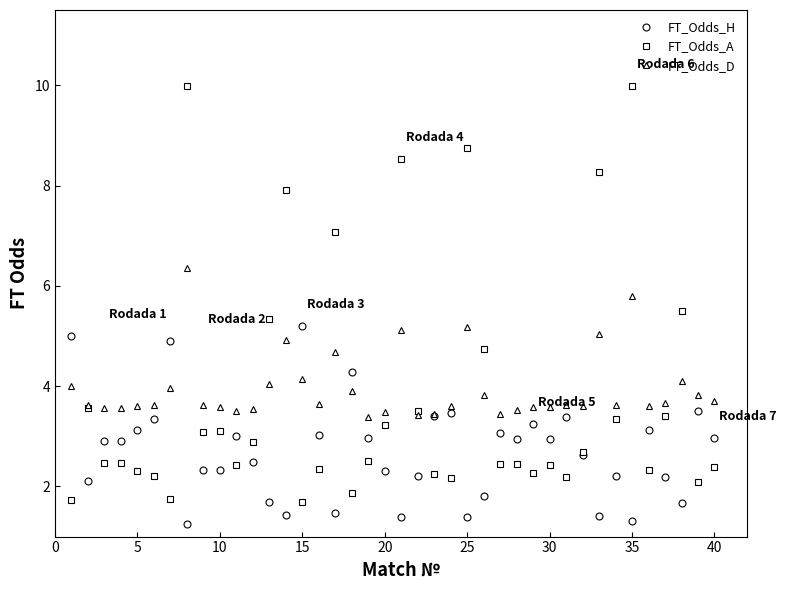

True or false: FT_Odds_D has more than 1 interior local peaks.

True